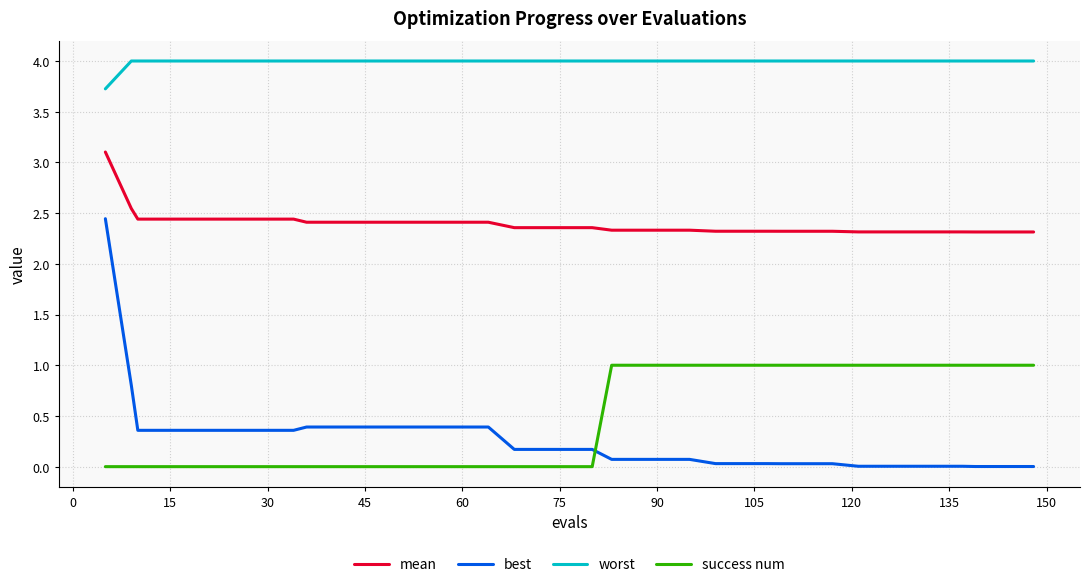

Which series has the widest spread of values?

best